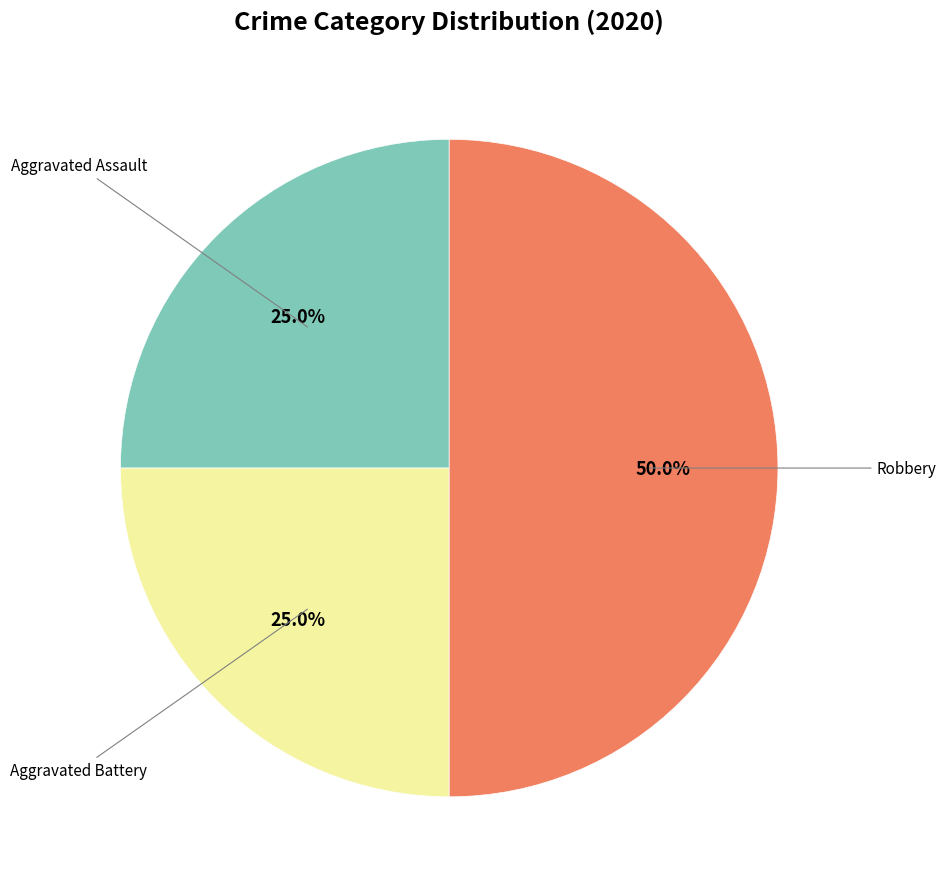

Which slice is the largest?

Robbery